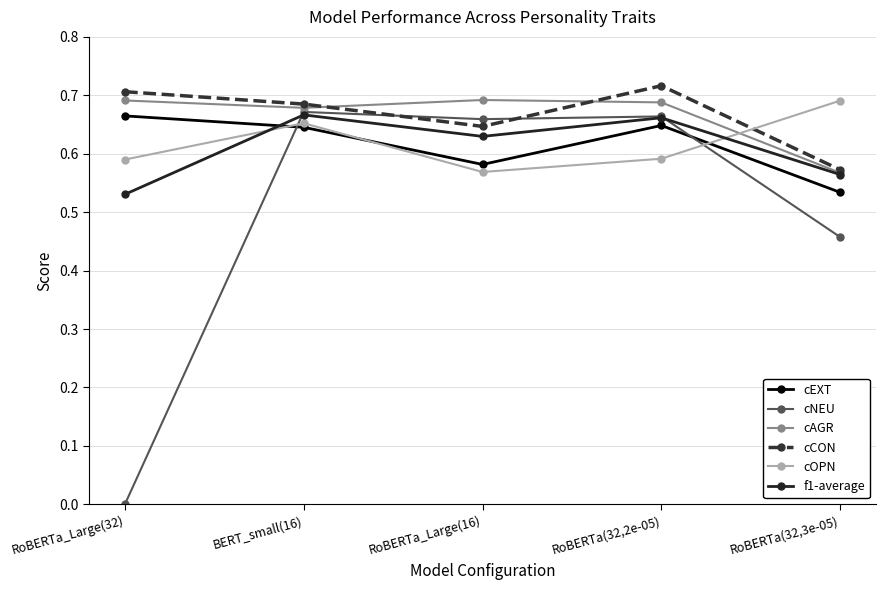

What is the total value across all series at RoBERTa(32,3e-05)?

3.4